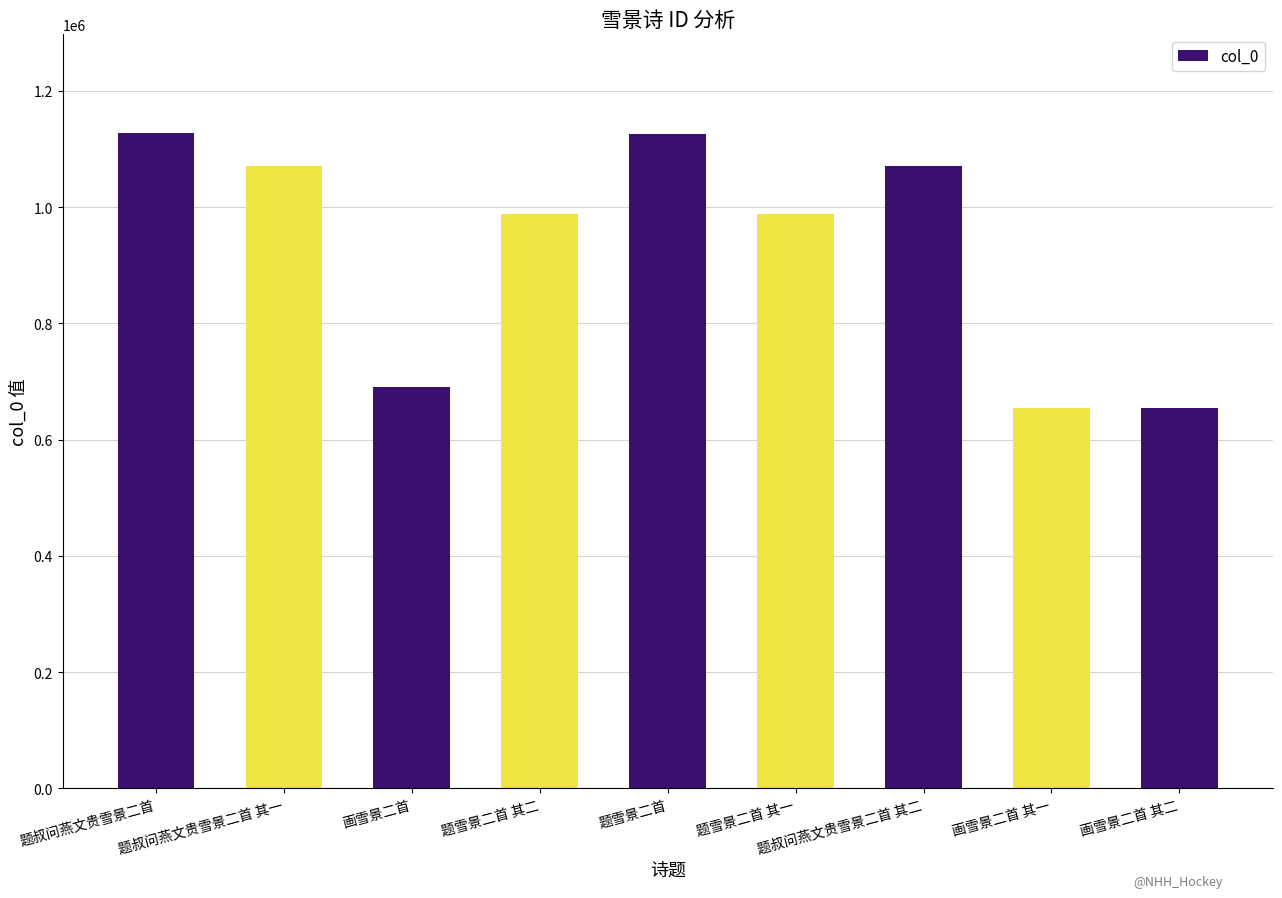

The value at 题叔问燕文贵雪景二首 is 1128210. True or false?

True